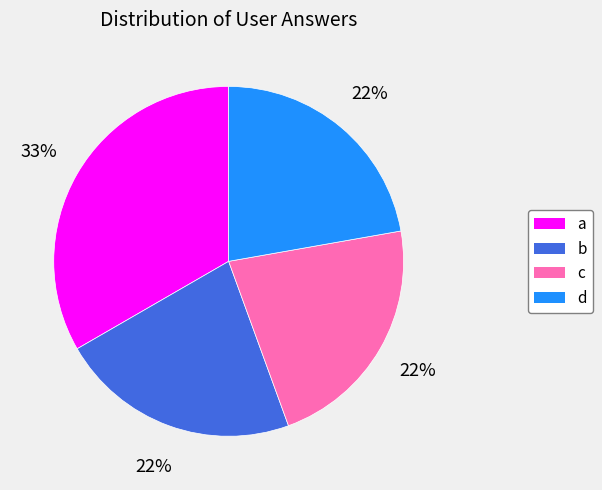

How many slices are in this pie chart?

4